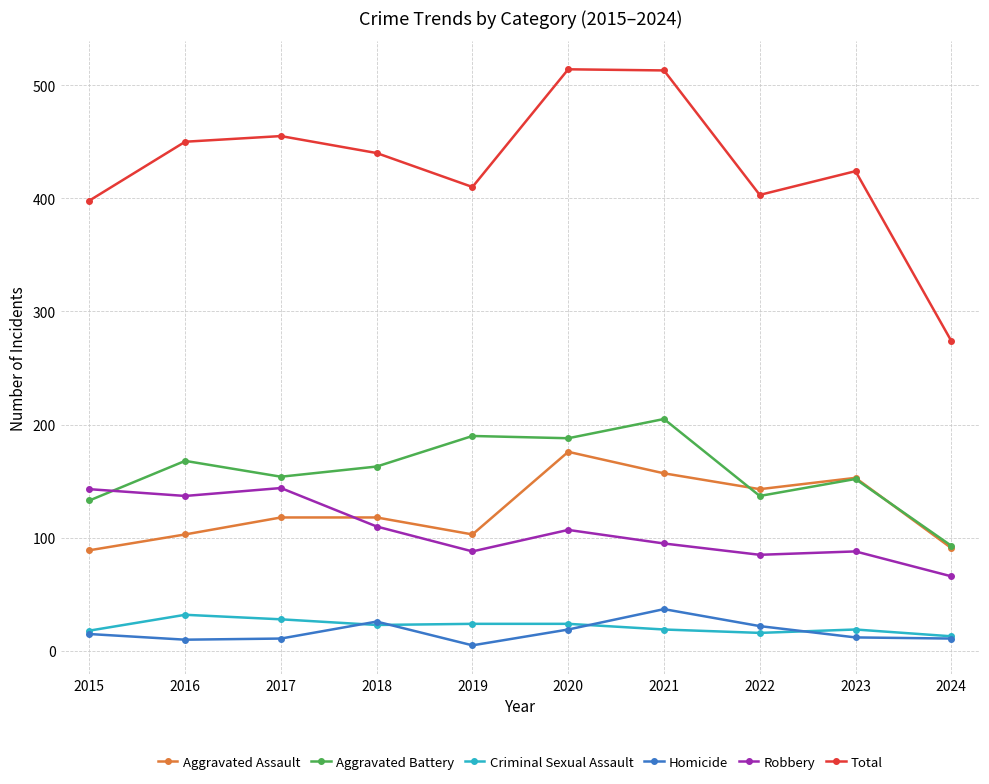

What is the value of the Aggravated Battery point at the 3rd from the left?

154